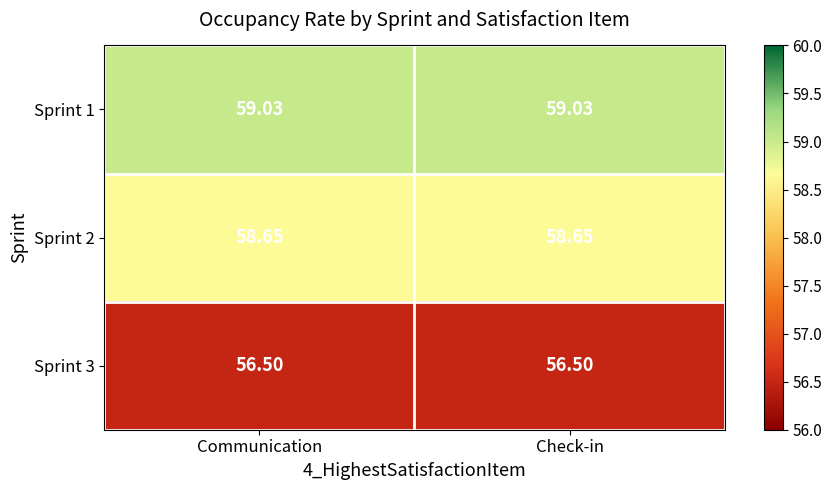

Is the value of Sprint 2 at Check-in greater than the value of Sprint 3 at Communication?

Yes